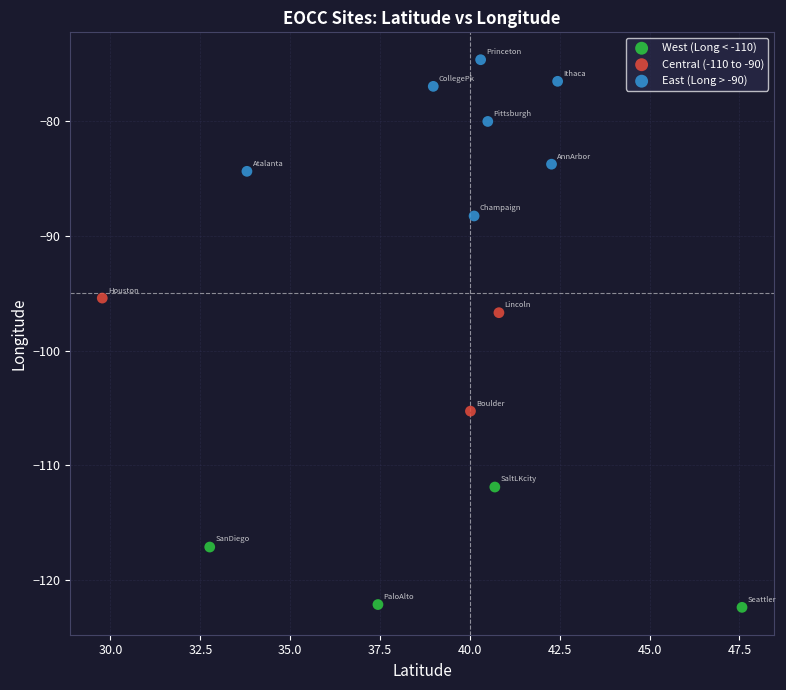

What are all the series names shown in the legend?

West (Long < -110), Central (-110 to -90), East (Long > -90)